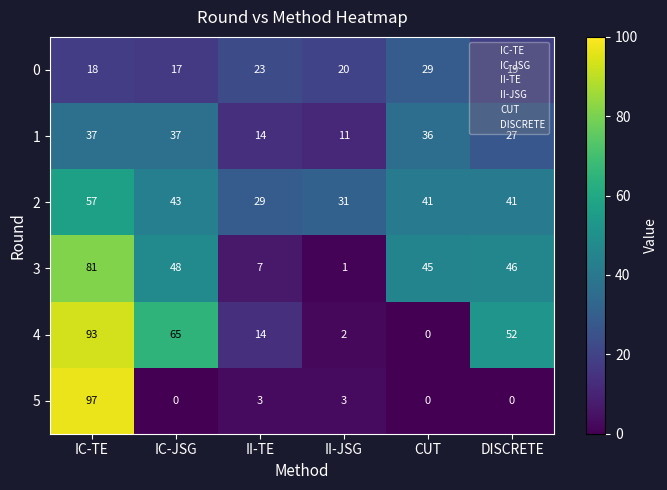

At DISCRETE, list the series in order from largest to smallest.

4, 3, 2, 1, 0, 5